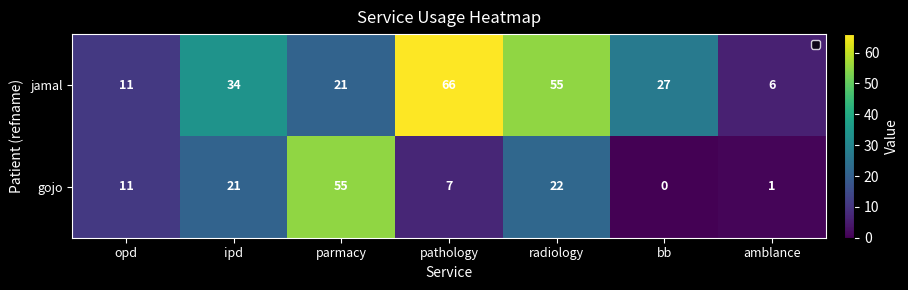

What is the difference between the jamal values at radiology and ipd?

21